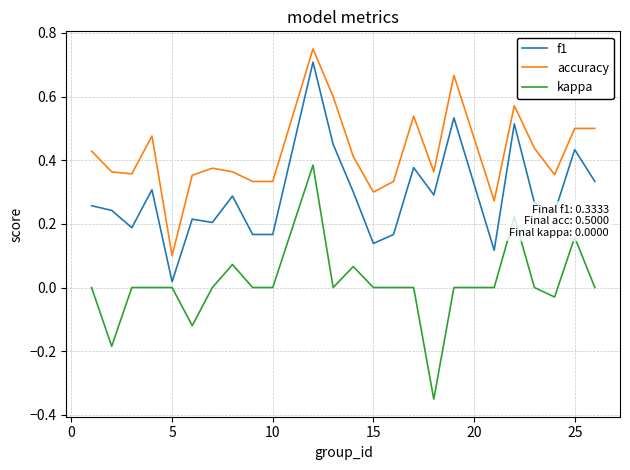

True or false: accuracy and kappa cross at least once.

False